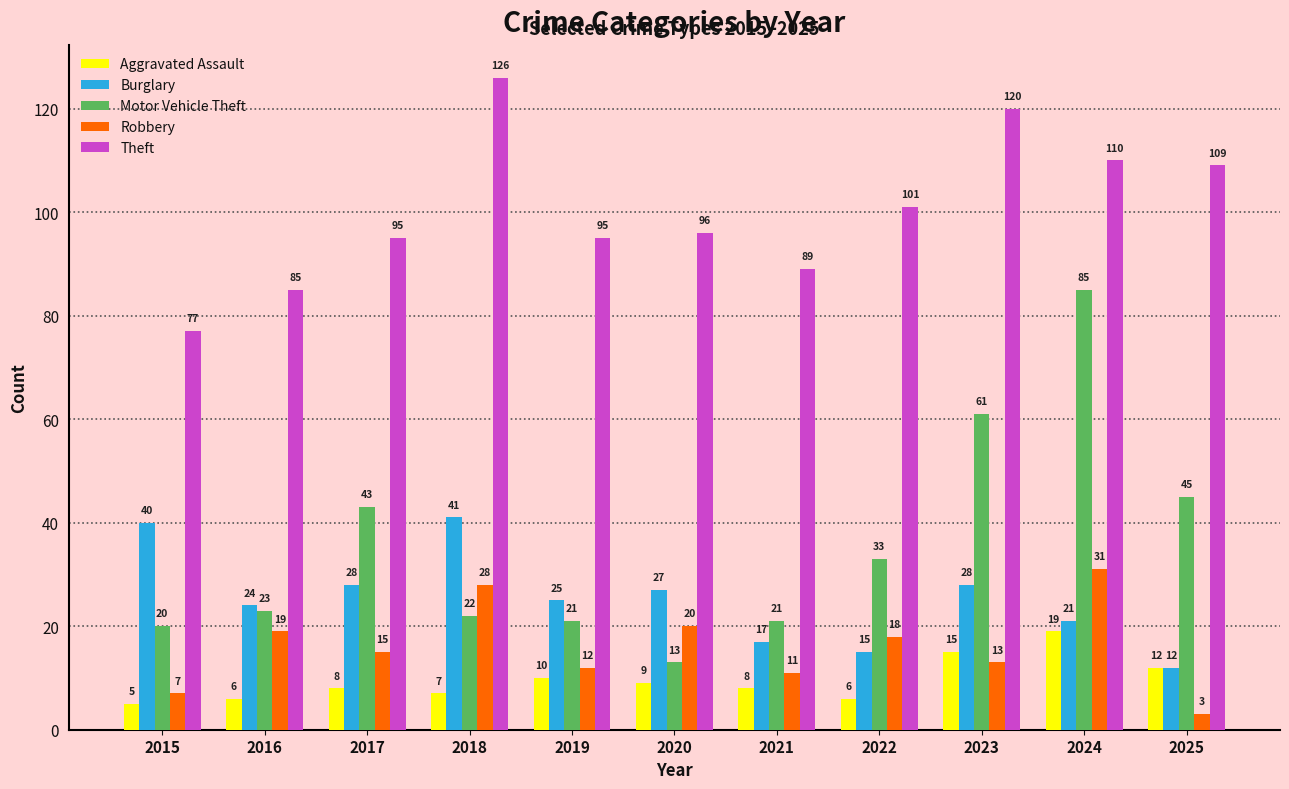

What is the greatest value displayed?

126